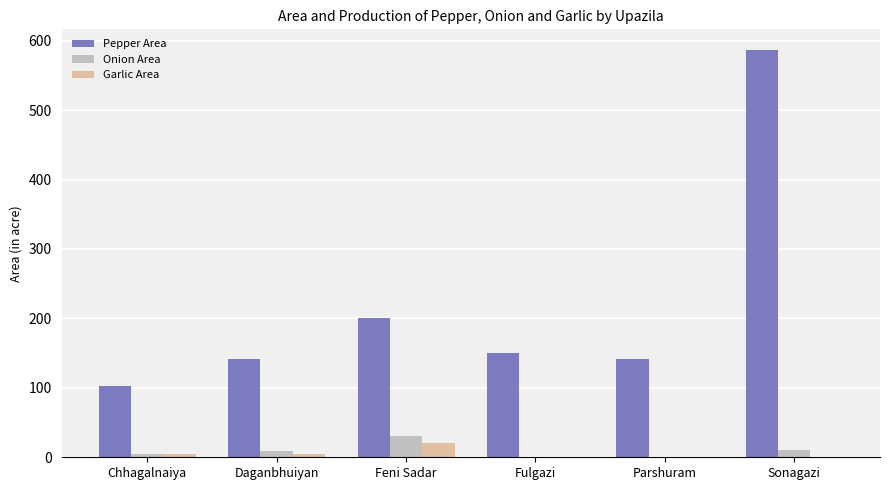

How many groups of bars are there?

6